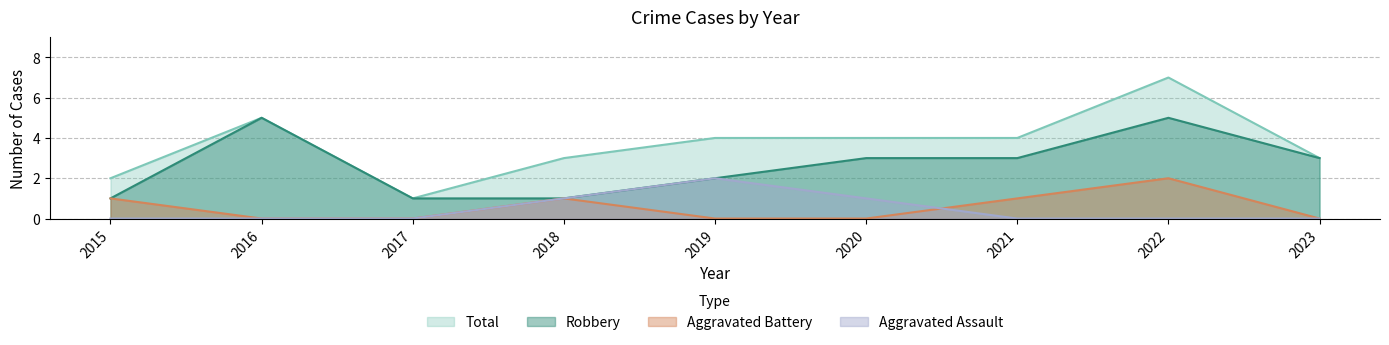

True or false: Total and Robbery intersect in this chart.

False